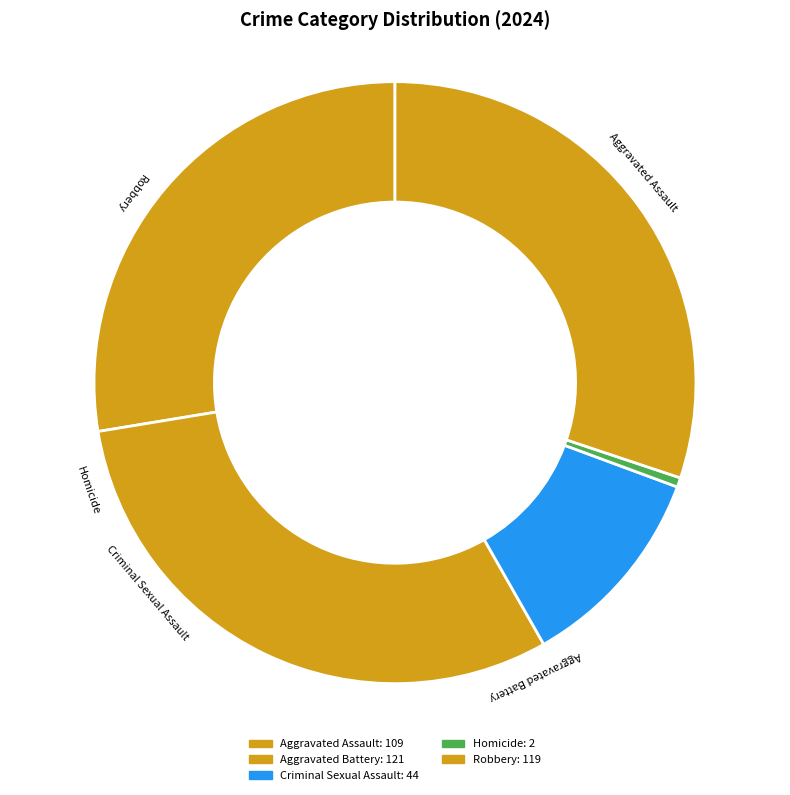

What is the largest slice in the pie chart?

Aggravated Battery